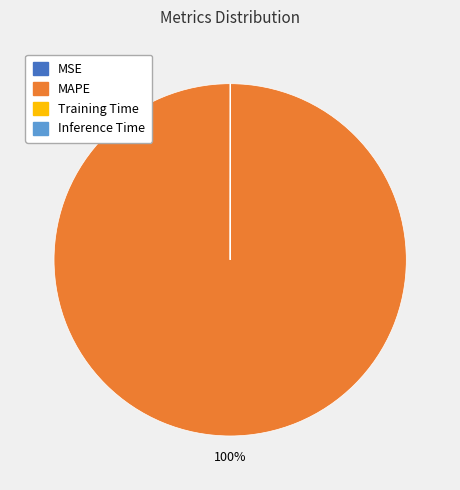

To the nearest percent, what percentage of the pie is MAPE?

100%